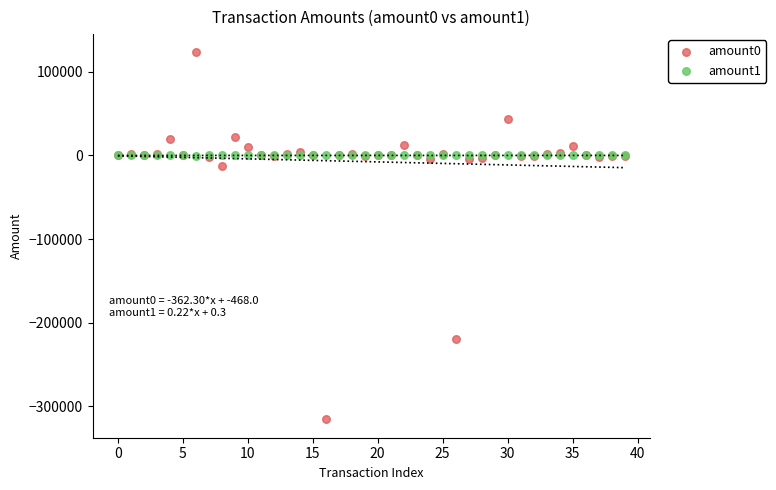

Across all series, what Y value is closest to -96234?

-12050.6